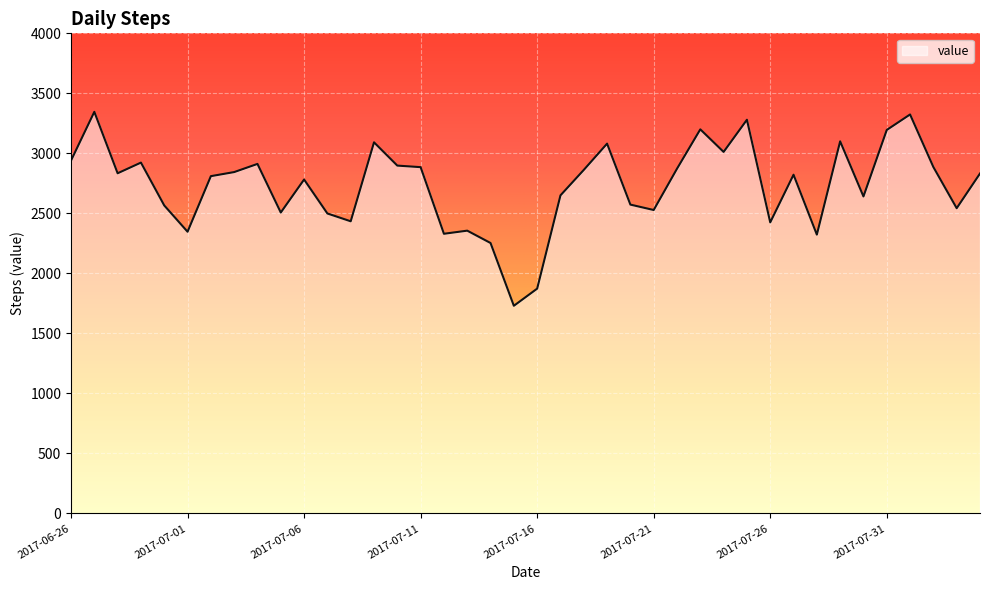

What is the minimum value shown in the chart?

1730